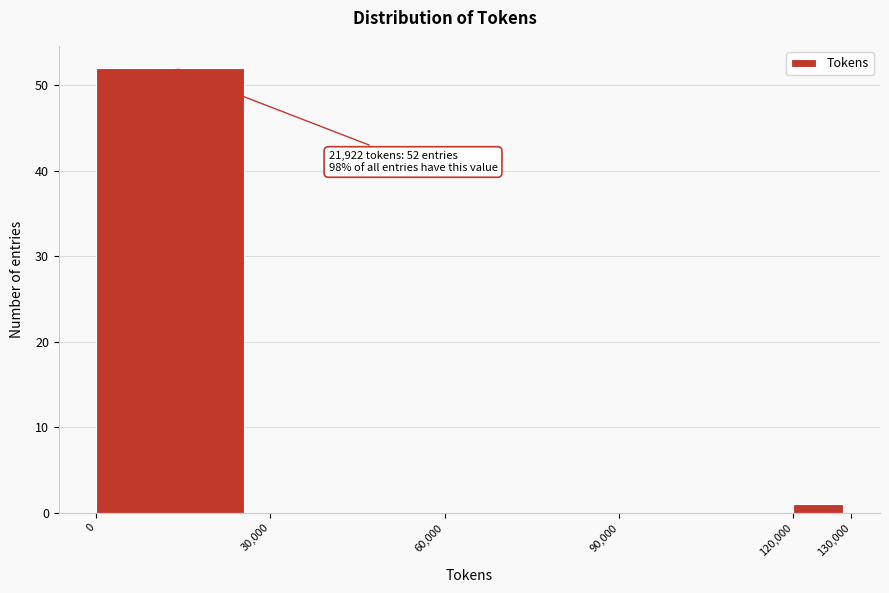

Which range on the x-axis has the tallest bar?

0 to 30,000